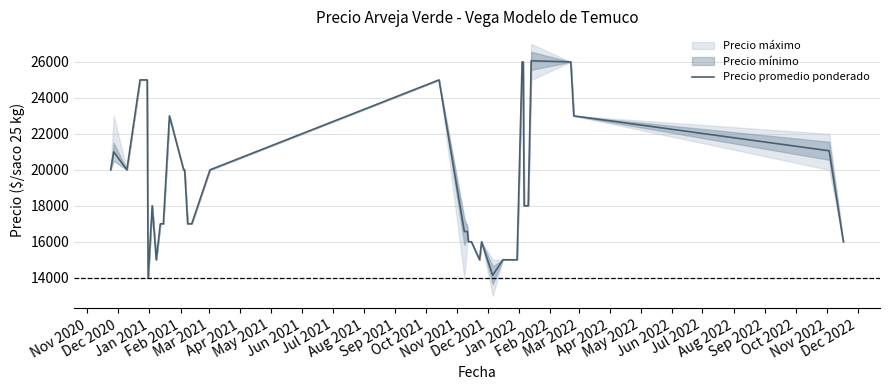

What is the maximum value for Precio promedio ponderado?

26064